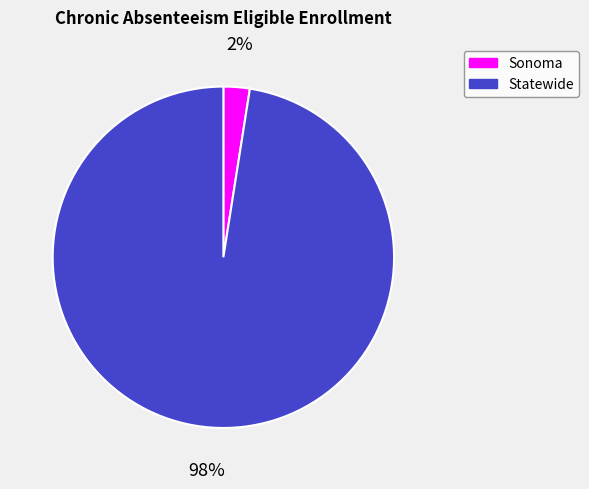

How many segments does this pie chart have?

2